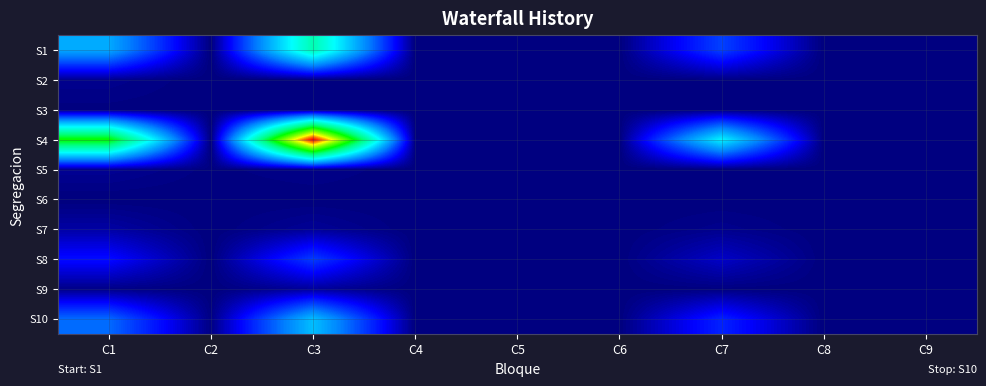

How many categories are shown in the chart?

9